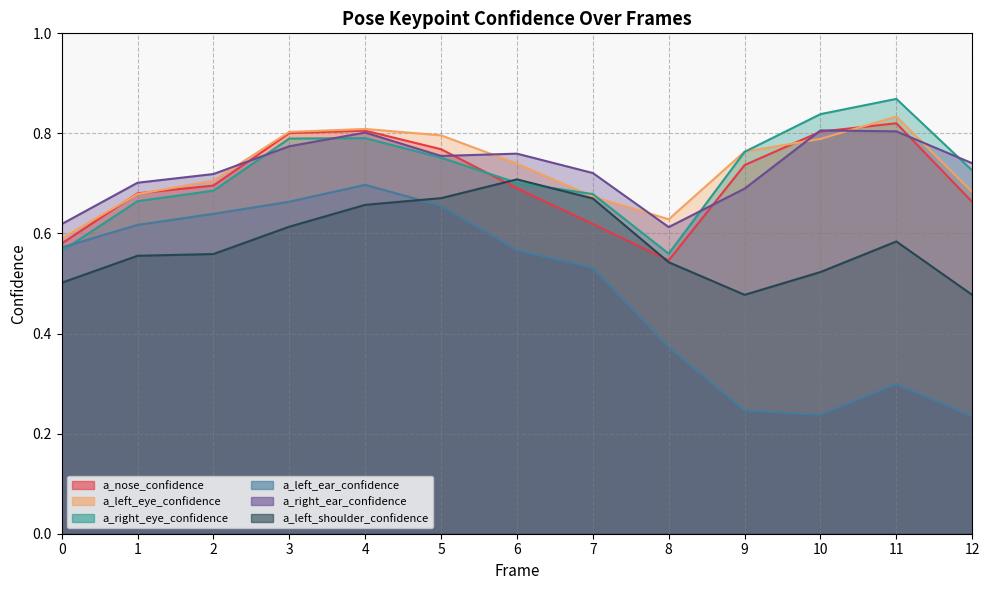

Where is the first local maximum for a_right_eye_confidence?

4